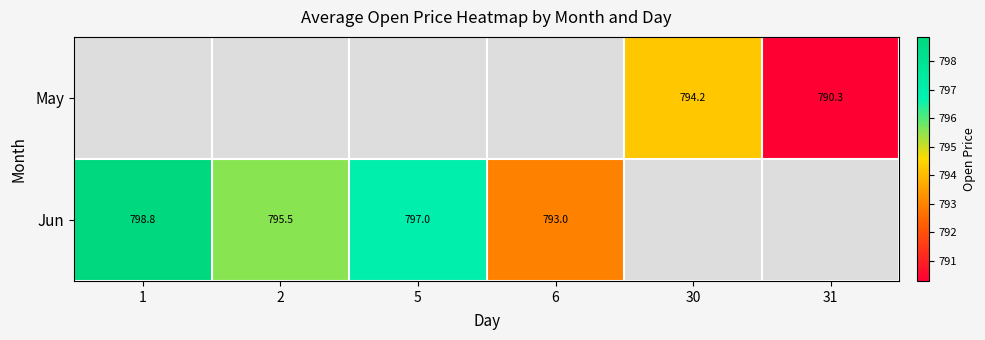

What is the highest value of the Jun series?

798.8